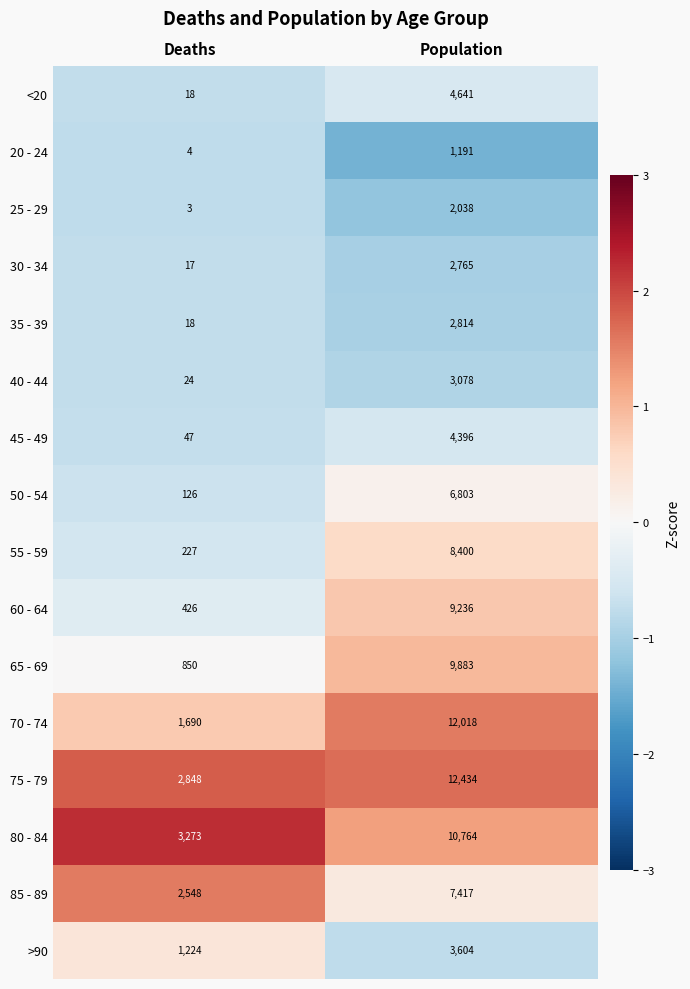

How many values in the 45 - 49 series are below 4396?

1